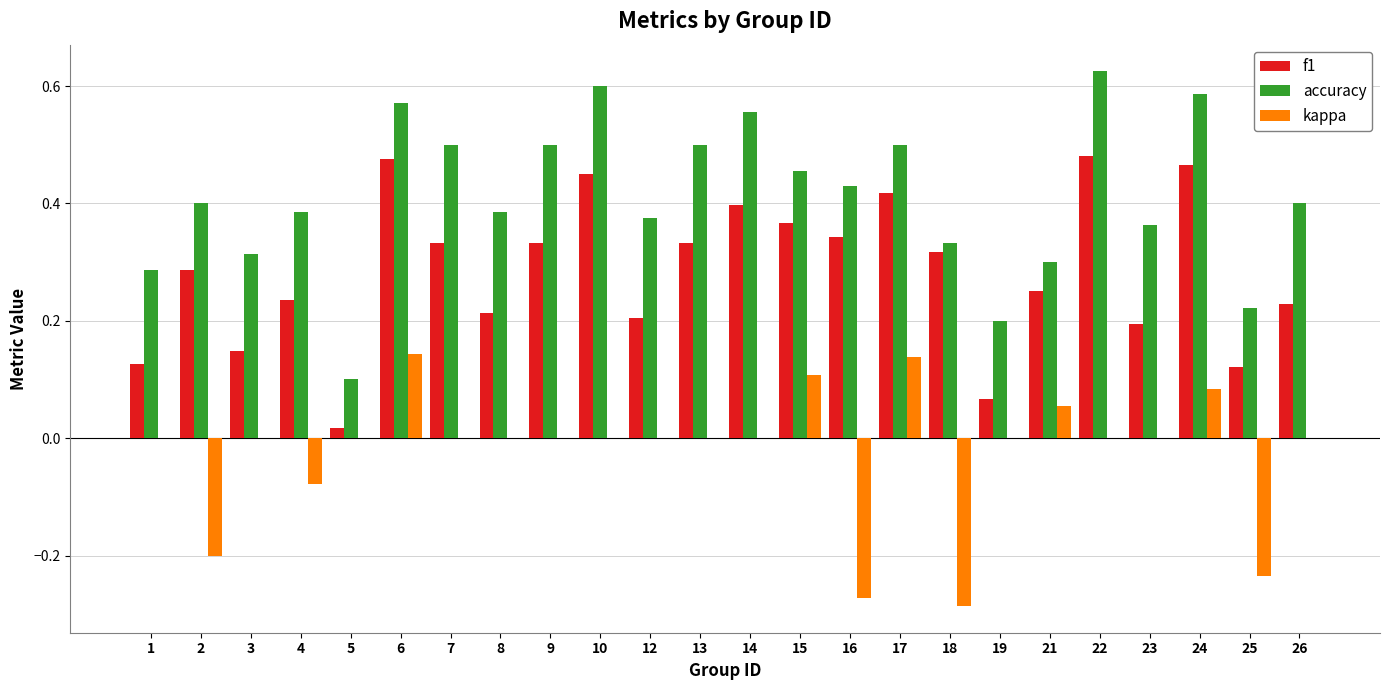

What is the sum of the f1 values at 6 and 18?

0.8